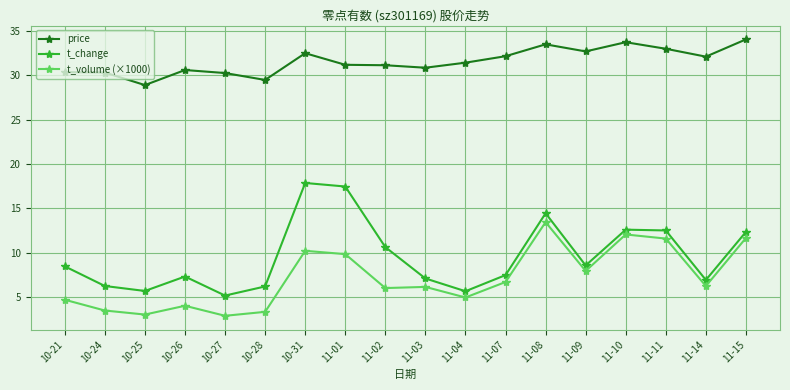

What is the difference between the highest and lowest values at 11-14?

25.9